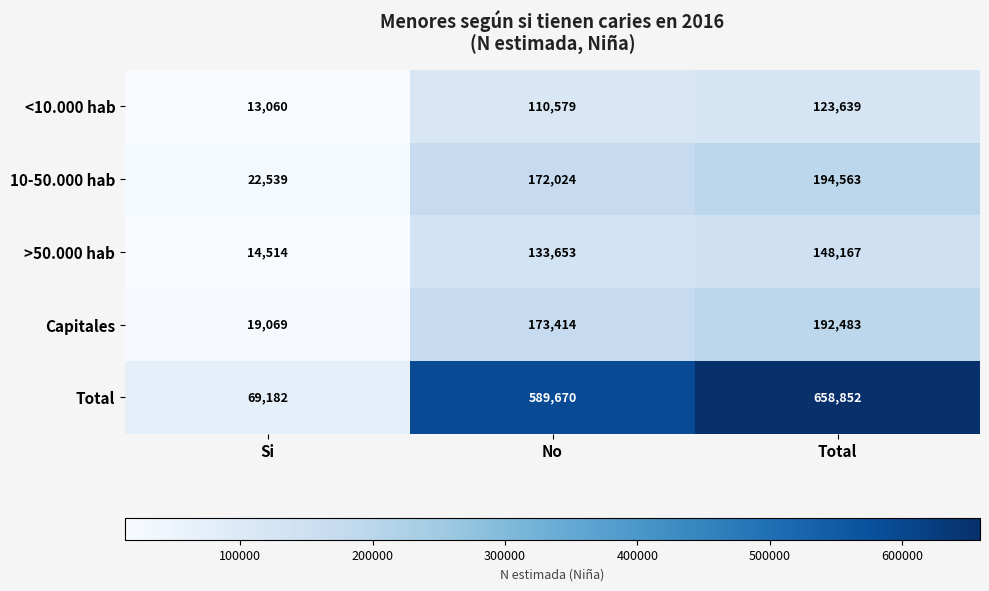

The 10-50.000 hab series shows 194563 at Total. True or false?

True